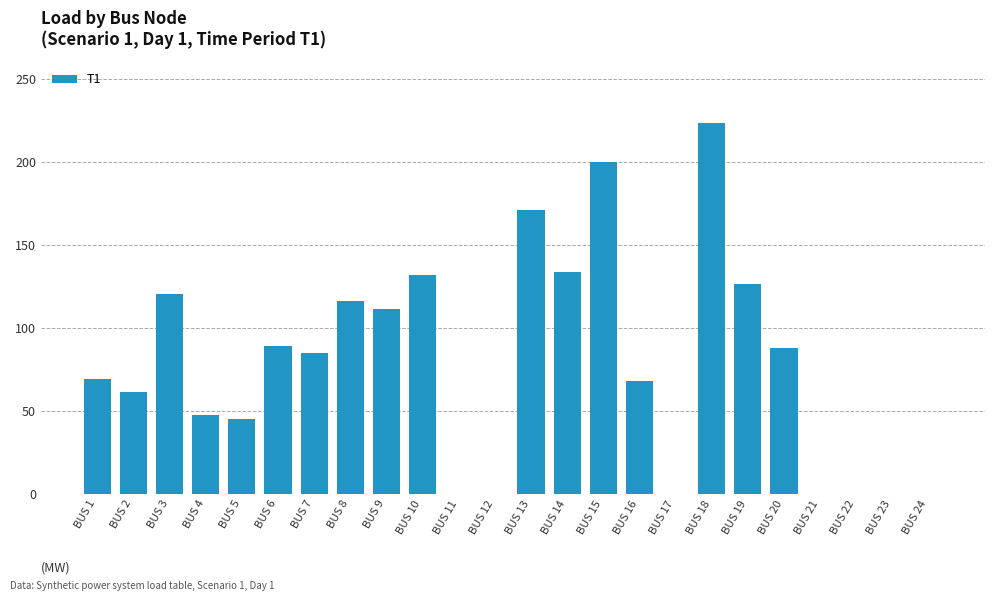

Which has a higher value, BUS 23 or BUS 14?

BUS 14